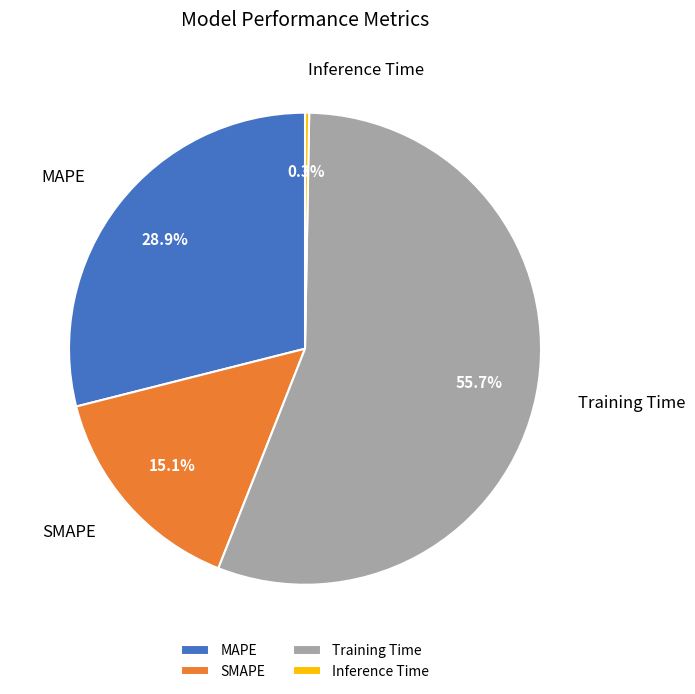

Does any single category account for the majority?

Yes